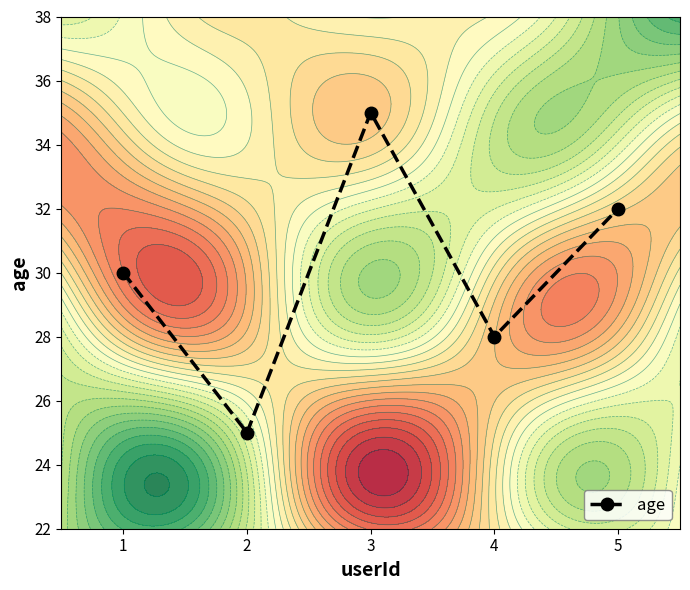

What is the ratio of the value at 2 to the value at 4?

0.9